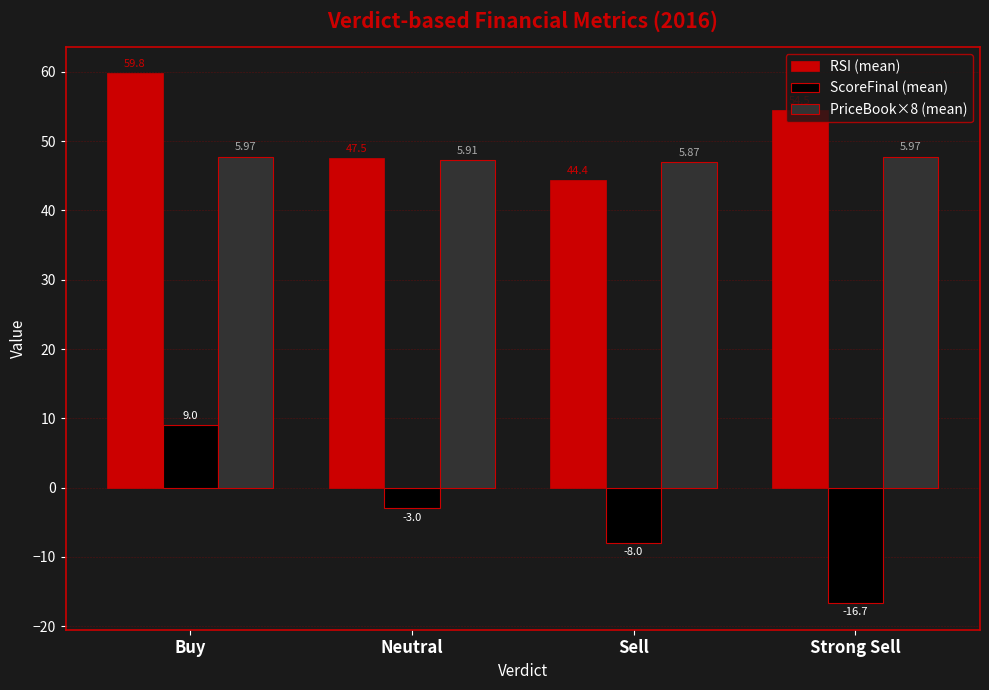

True or false: ScoreFinal (mean) has a value of 9.0 at Buy.

True